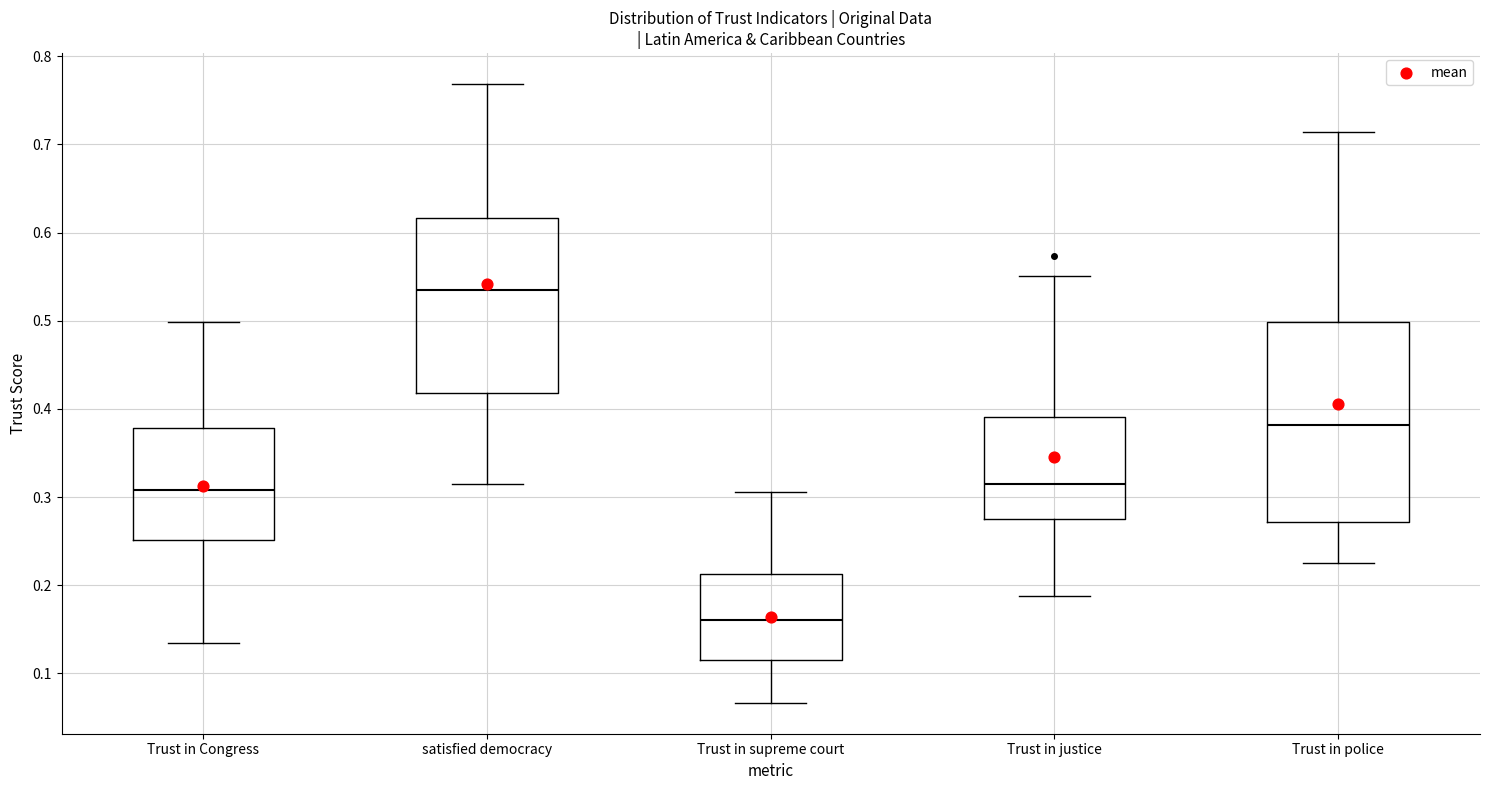

Which box's median line is the lowest?

Trust in supreme court